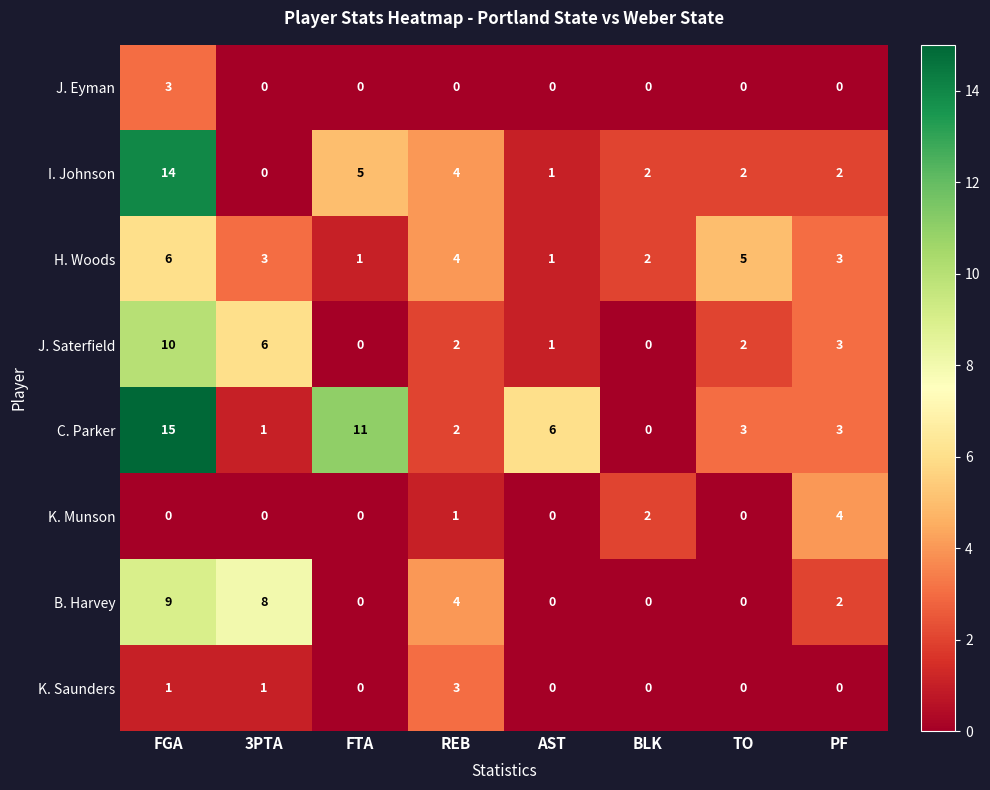

The J. Eyman series shows -1 at PF. True or false?

False